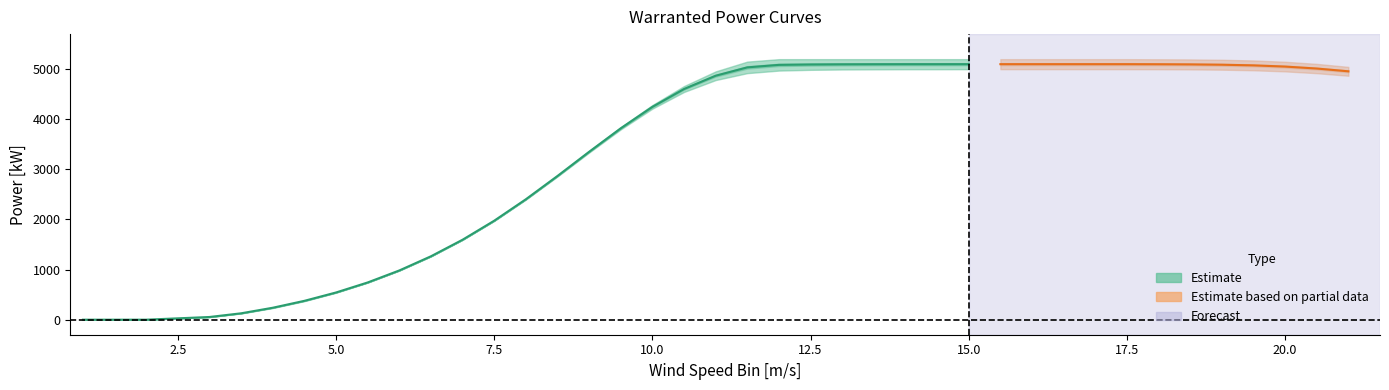

At which category does the chart reach its minimum across all series?

1